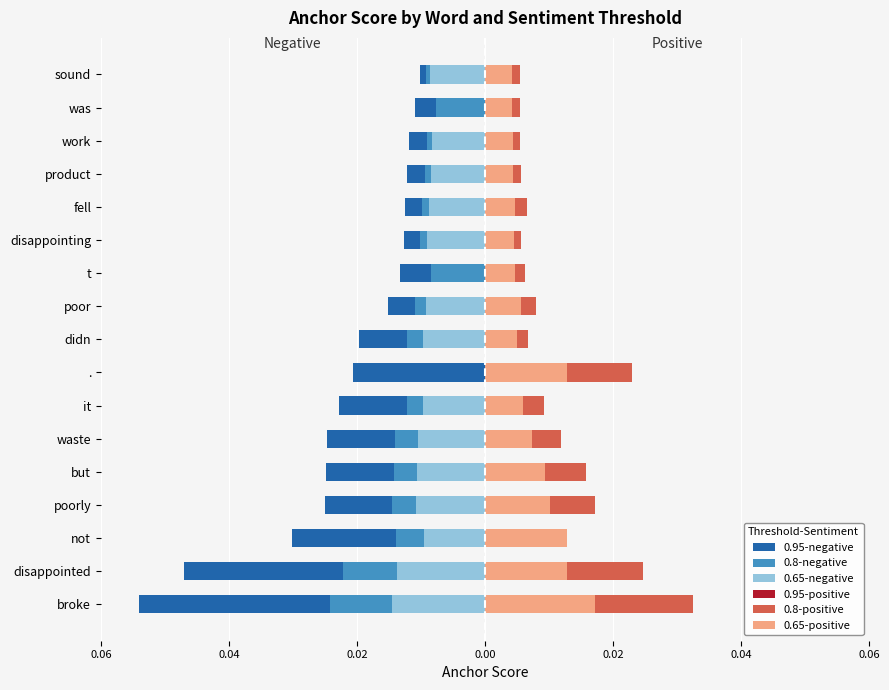

Is it true that 0.65-positive equals 0.0 at was?

False